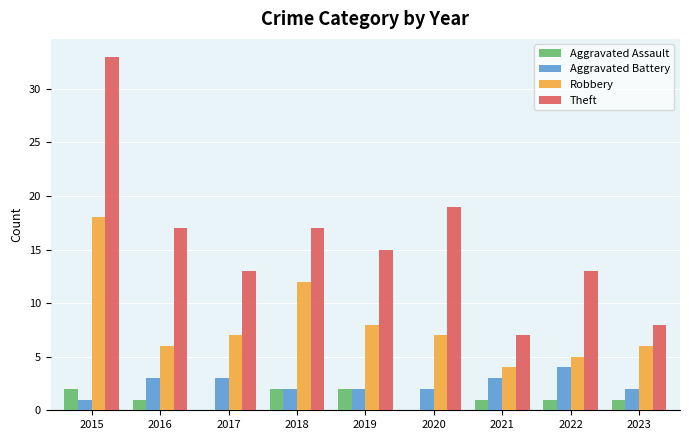

How many groups of bars are there?

9